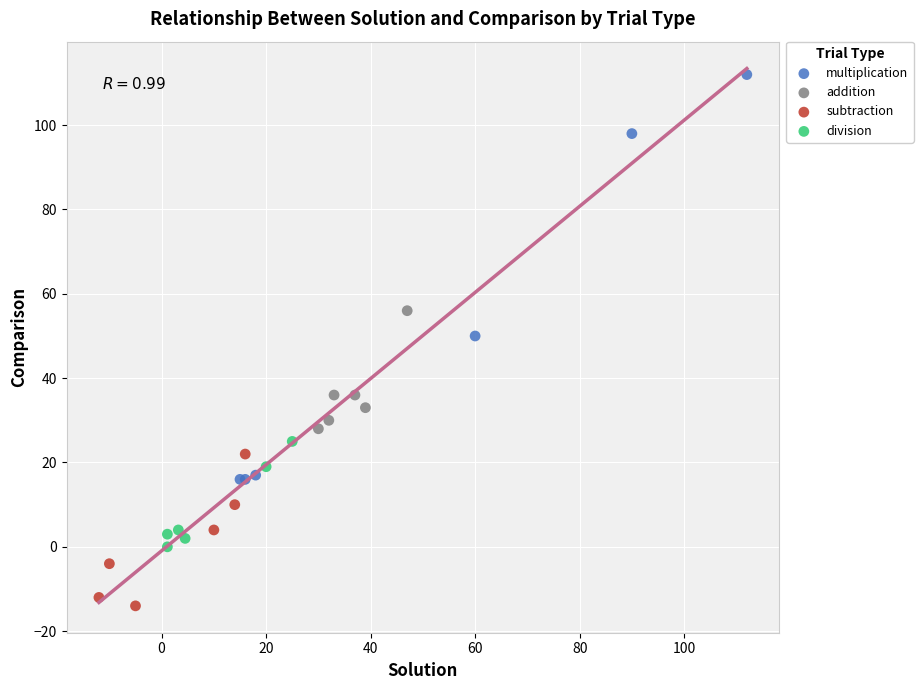

Which series reaches the minimum Y coordinate?

subtraction